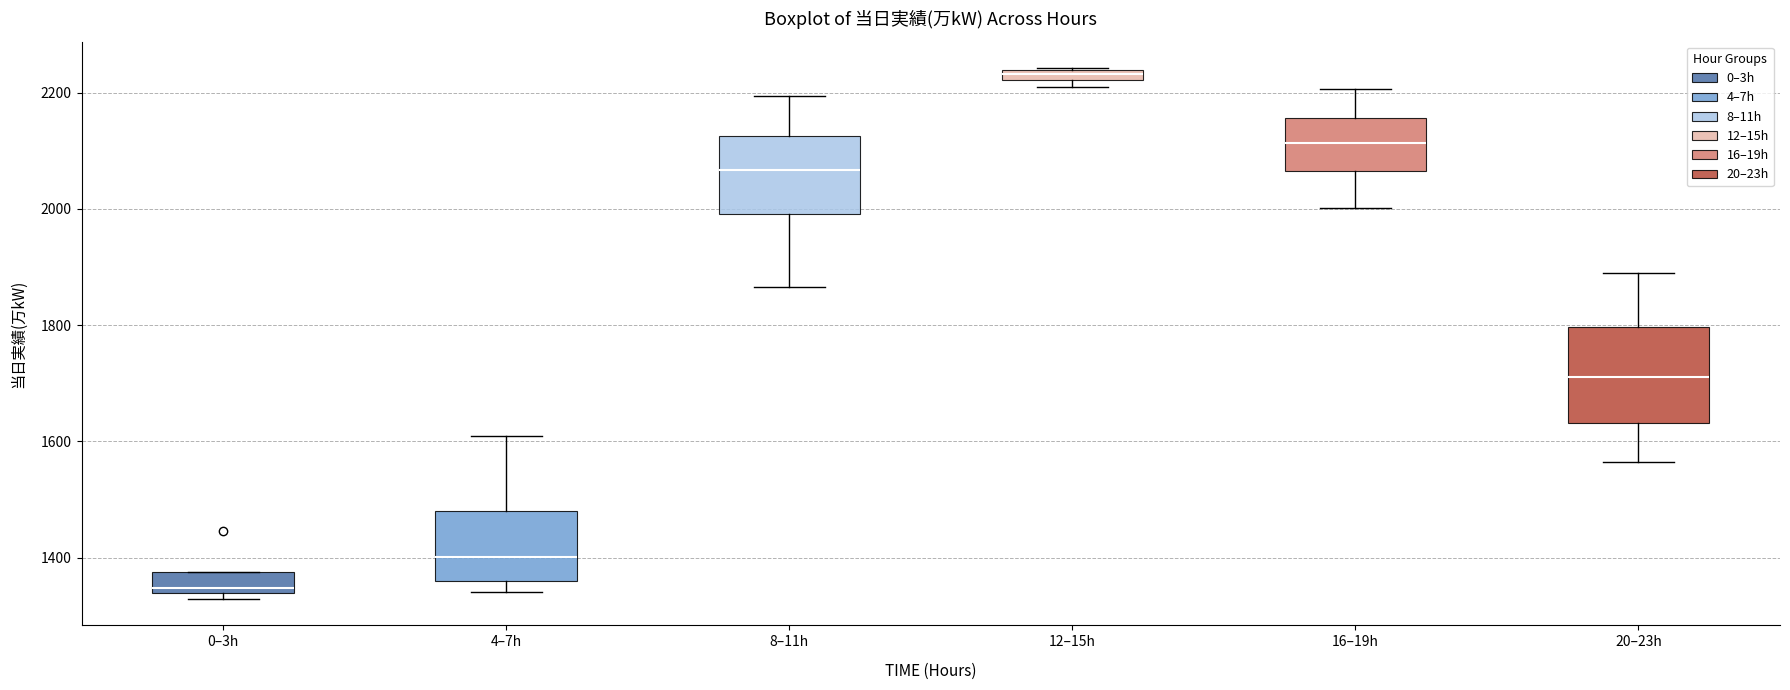

Where is the upper edge of the box for 12–15h on the y-axis? The values are not printed on the chart, so give them approximately, as read against the axis.

2240